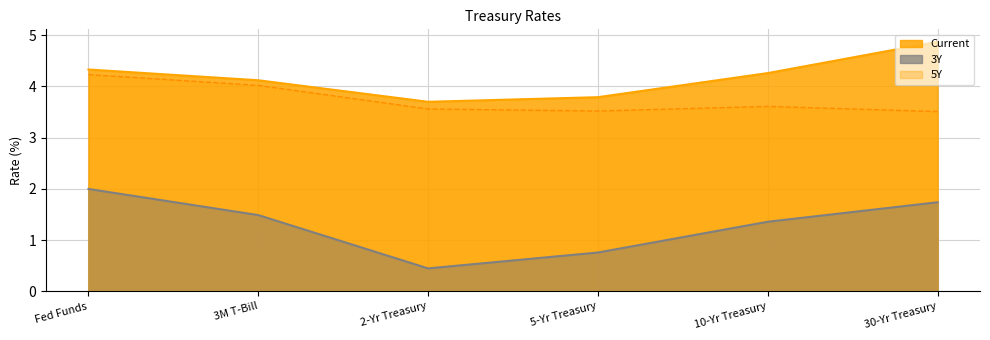

Which series has the largest total across all categories?

Current